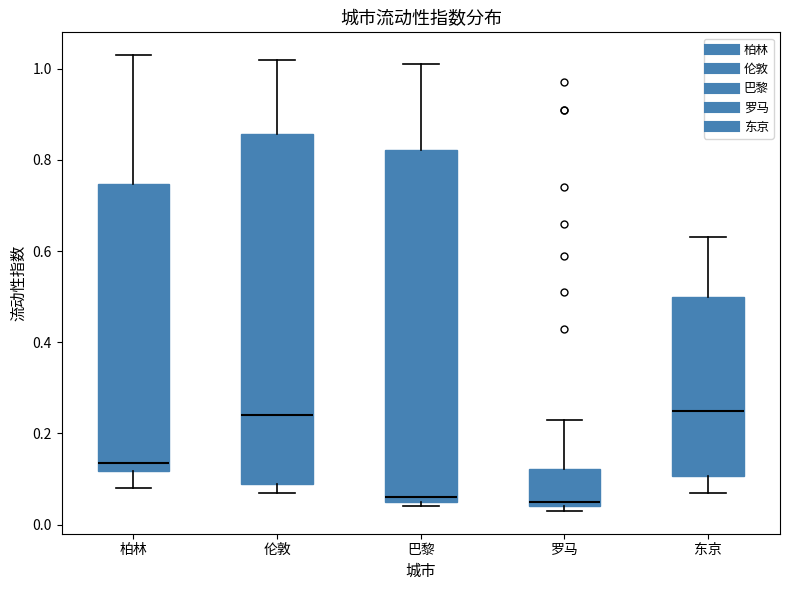

Where is the upper edge of the box for 罗马 on the y-axis? The values are not printed on the chart, so give them approximately, as read against the axis.

0.12